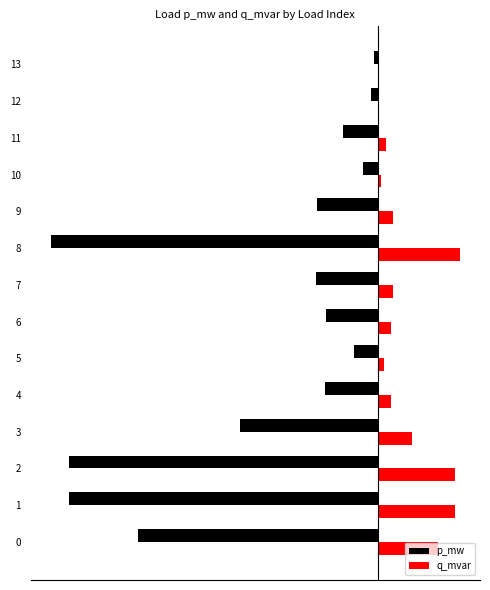

At which category does the chart reach its peak across all series?

8